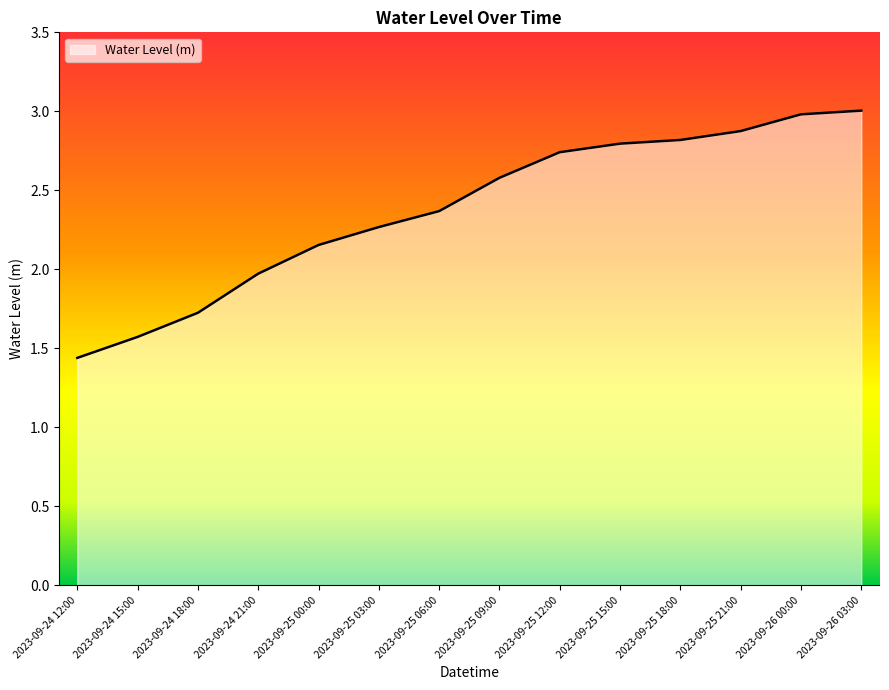

What is the change in value from 2023-09-25 03:00 to 2023-09-25 21:00?

+0.6